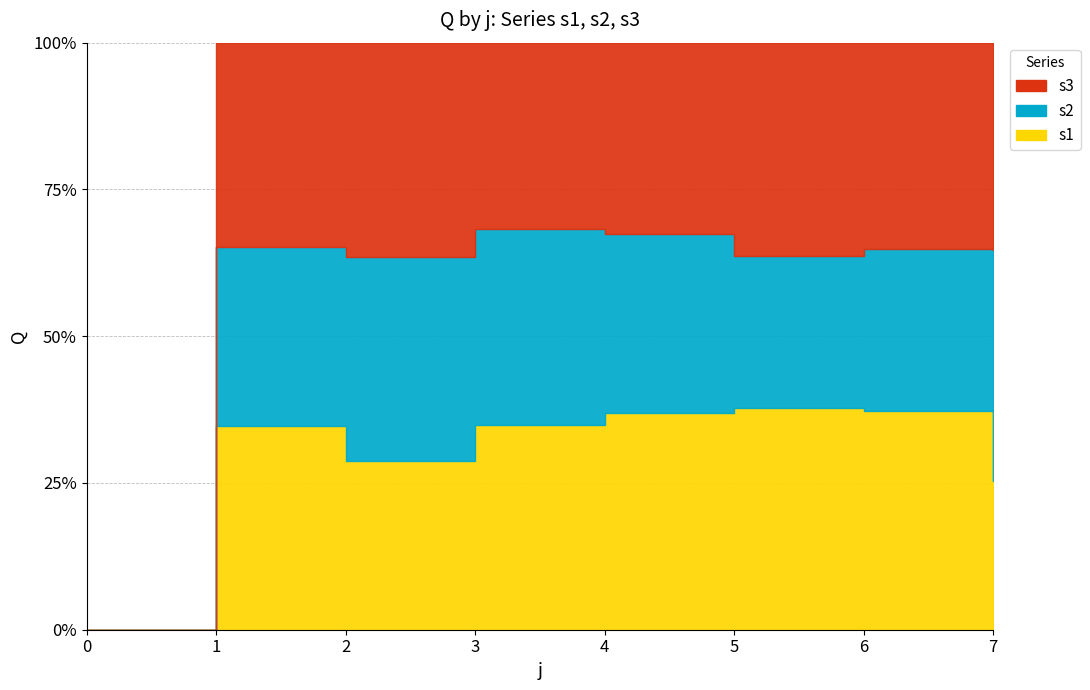

Reading left to right, extract all data points from this chart.

s1: 0	157	139	113	35	154	246	33
s2: 0	138	168	108	29	105	181	51
s3: 0	157	176	103	31	148	232	46